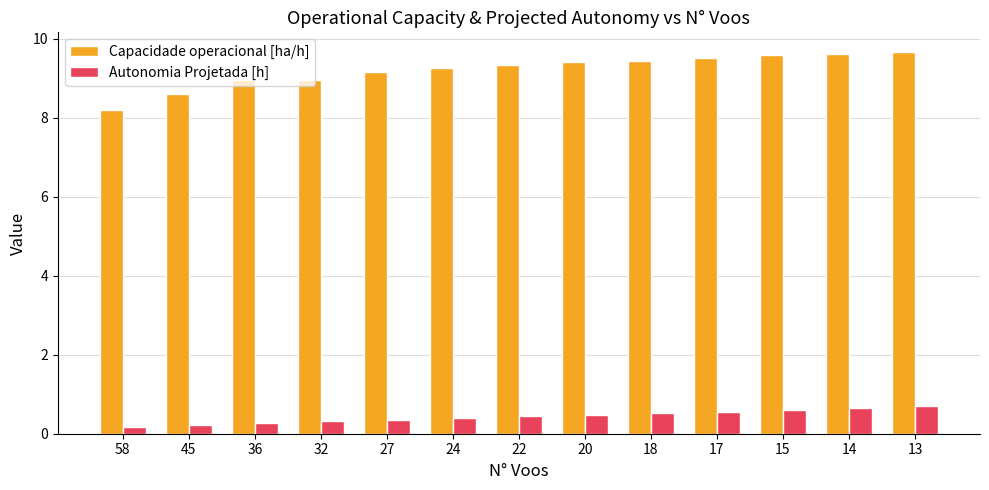

What is the lowest value of the Capacidade operacional [ha/h] series?

8.2